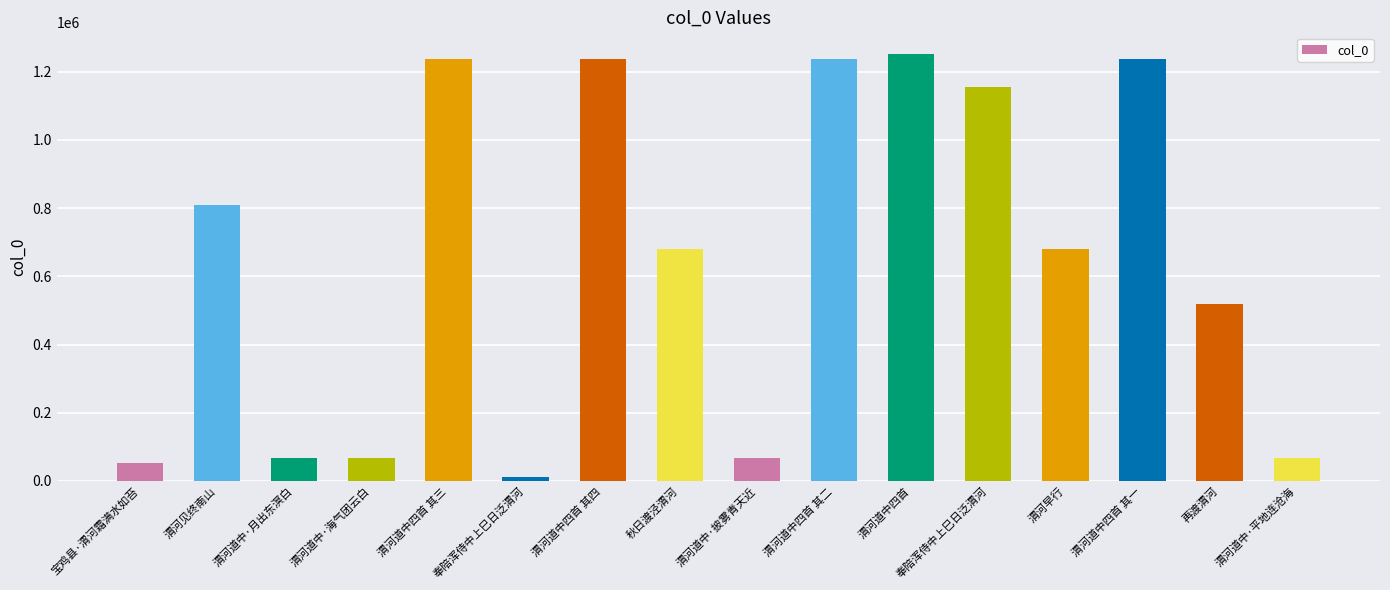

List the labels in order of value, largest first.

渭河道中四首, 渭河道中四首 其四, 渭河道中四首 其三, 渭河道中四首 其二, 渭河道中四首 其一, 奉陪浑侍中上巳日泛渭河, 渭河见终南山, 秋日渡泾渭河, 渭河早行, 再渡渭河, 渭河道中·海气团云白, 渭河道中·月出东溟白, 渭河道中·披雾青天近, 渭河道中·平地连沧海, 宝鸡县·渭河霜满水如苔, 奉陪浑侍中上巳日泛渭河